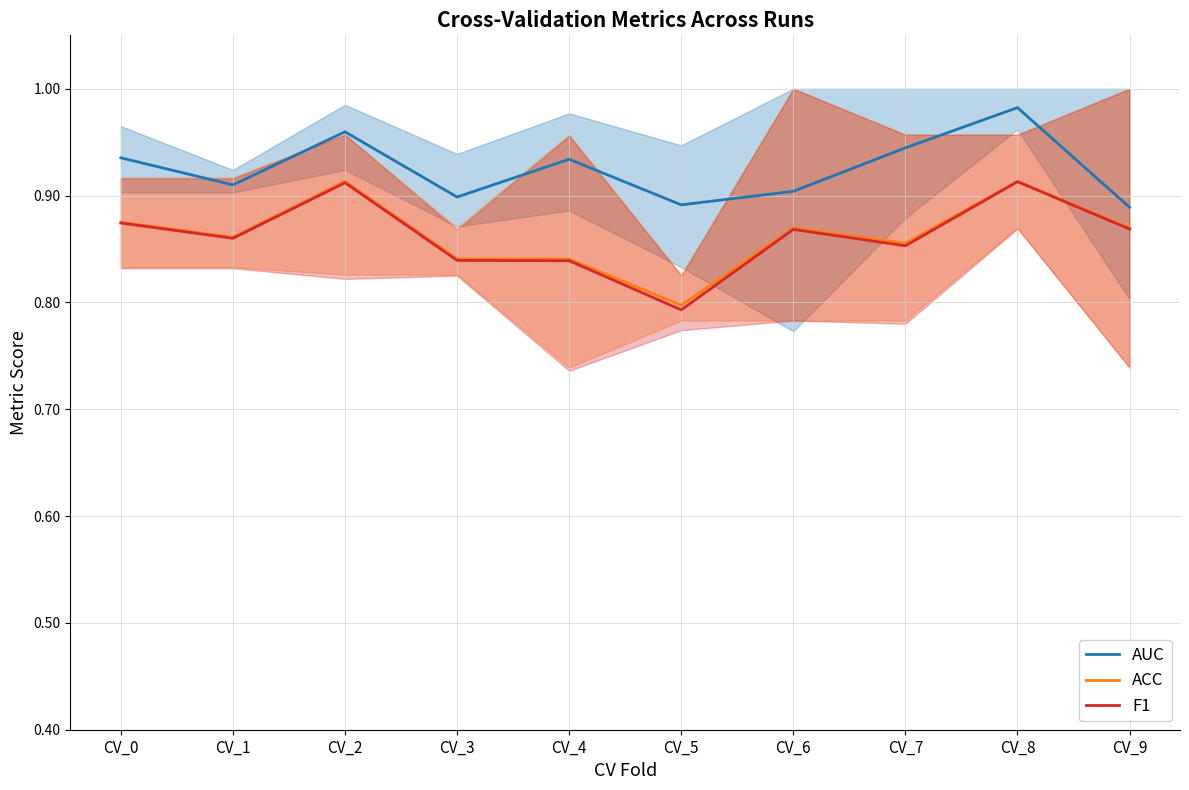

List the series in order of their peak value, lowest first.

F1, ACC, AUC